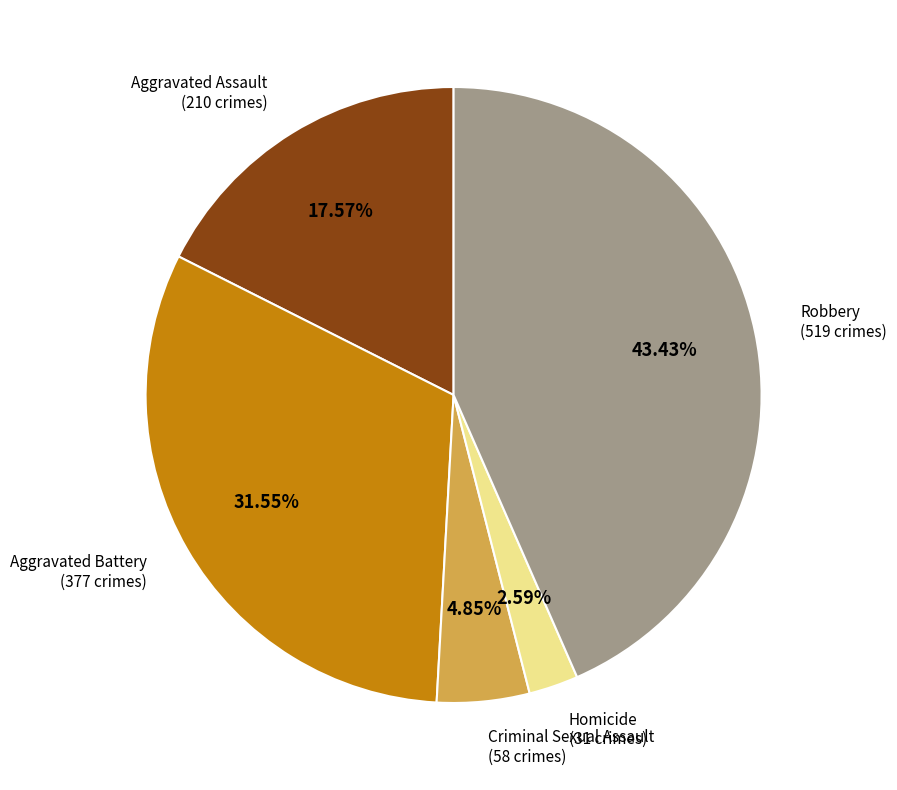

Does any single category account for the majority?

No